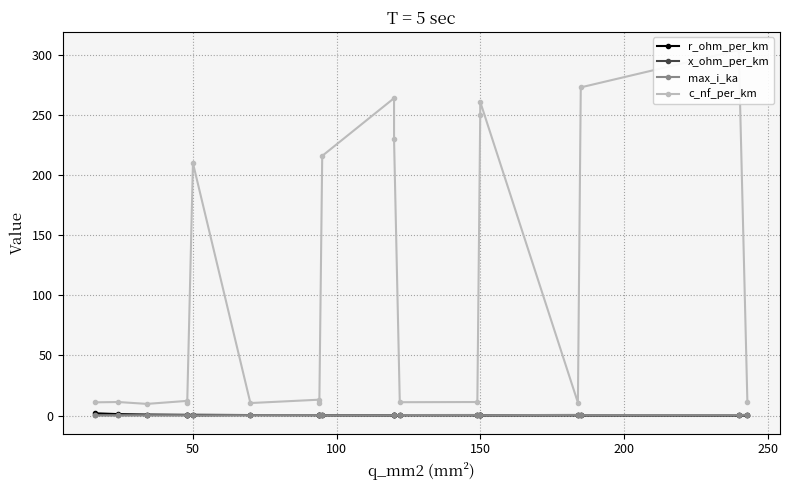

At how many categories does at least one series exceed 56?

8